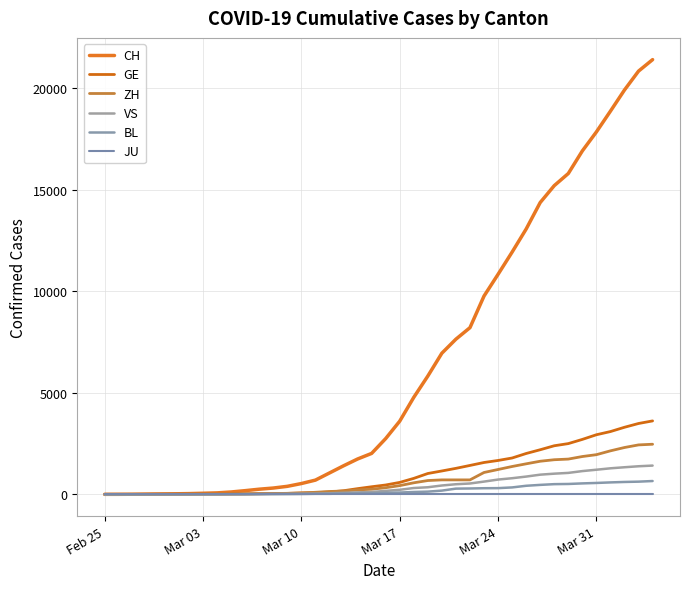

Reading left to right, list all the values displayed in this chart.

CH: 1	2	6	13	20	27	37	54	73	117	182	254	311	395	532	701	1053	1405	1740	2015	2744	3602	4774	5822	6948	7638	8205	9760	10831	11924	13060	14364	15196	15793	16906	17840	18863	19905	20833	21398
GE: 0	1	1	4	6	8	8	11	11	15	19	30	38	47	73	84	114	178	281	374	461	588	786	1026	1151	1280	1423	1568	1668	1789	2011	2196	2392	2498	2705	2934	3091	3302	3488	3615
ZH: 1	2	2	2	6	7	11	14	16	24	30	35	41	50	63	102	141	164	219	251	327	430	569	680	712	712	712	1076	1224	1371	1503	1630	1704	1736	1862	1953	2142	2306	2434	2467
VS: 0	0	0	1	1	2	3	3	4	5	6	7	12	17	22	30	53	76	98	115	172	225	312	349	436	498	535	628	728	794	875	969	1018	1056	1145	1212	1282	1334	1383	1416
BL: 0	0	0	1	2	2	2	2	2	6	6	15	19	20	22	26	26	42	47	54	76	89	116	134	184	282	289	302	306	341	422	466	502	511	539	561	588	610	625	656
JU: 0	0	0	0	0	0	0	0	0	0	0	0	0	0	0	0	0	0	0	0	0	0	0	0	0	0	0	0	0	0	0	0	0	0	0	0	0	0	0	0